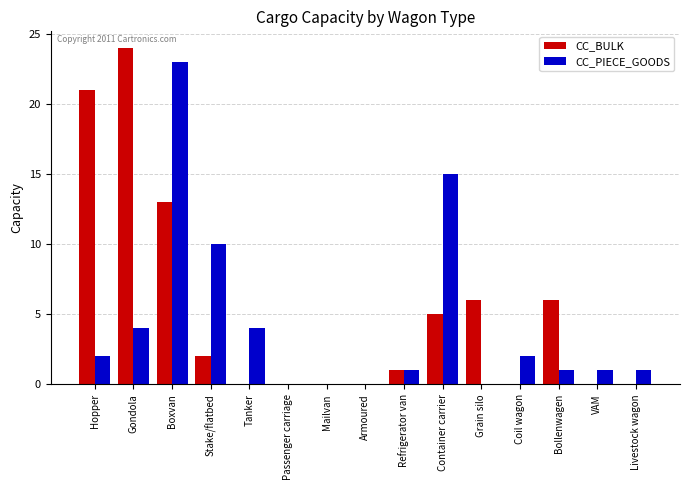

What is the average value of the CC_BULK series?

5